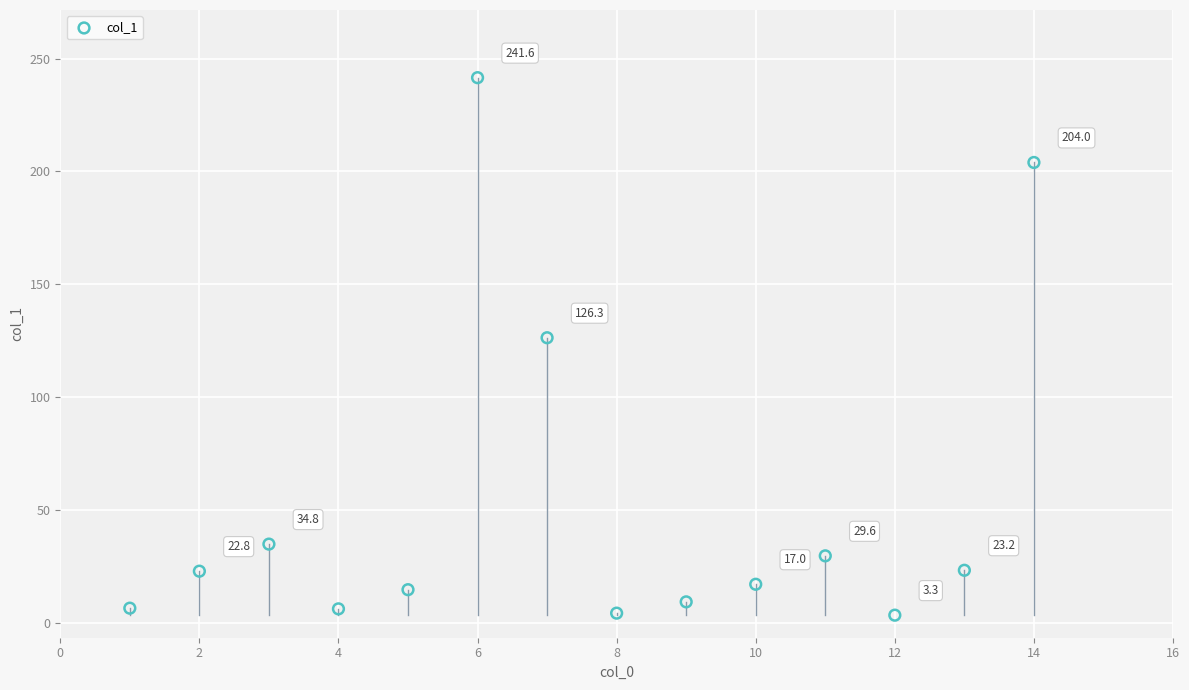

What Y value in the scatter plot is closest to 122?

126.3